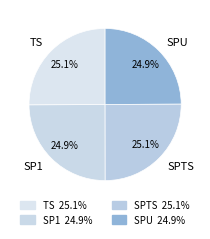

Does SP1 account for over 50% of the chart?

No